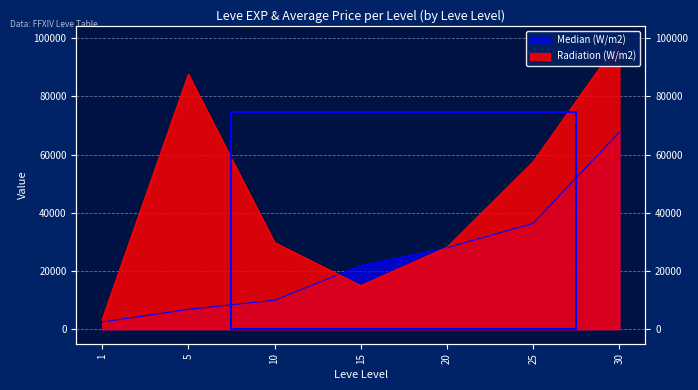

Does the chart display data point markers on the line(s)?

No